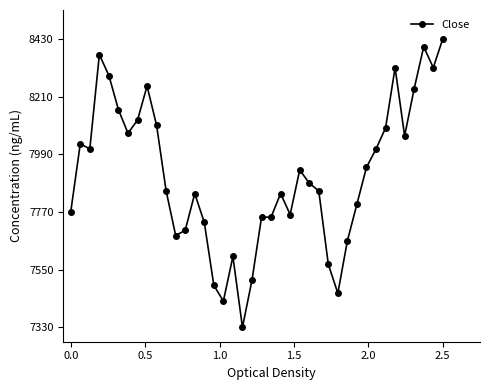

What is the sum of all values?

316390